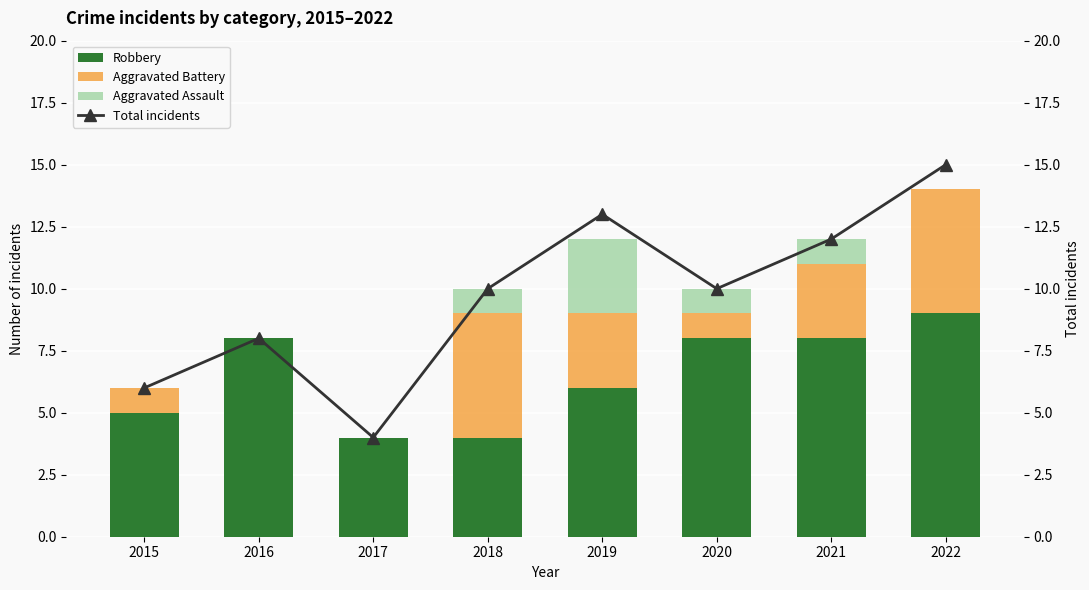

The value of Robbery at 2022 is 9. True or false?

True